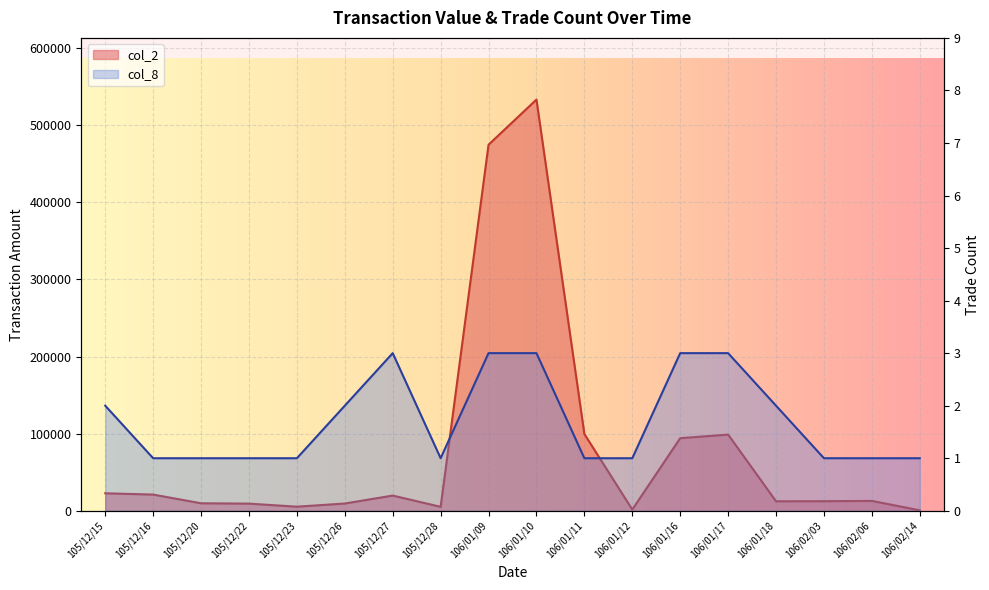

Rank the series by their maximum value, from highest to lowest.

col_2, col_8